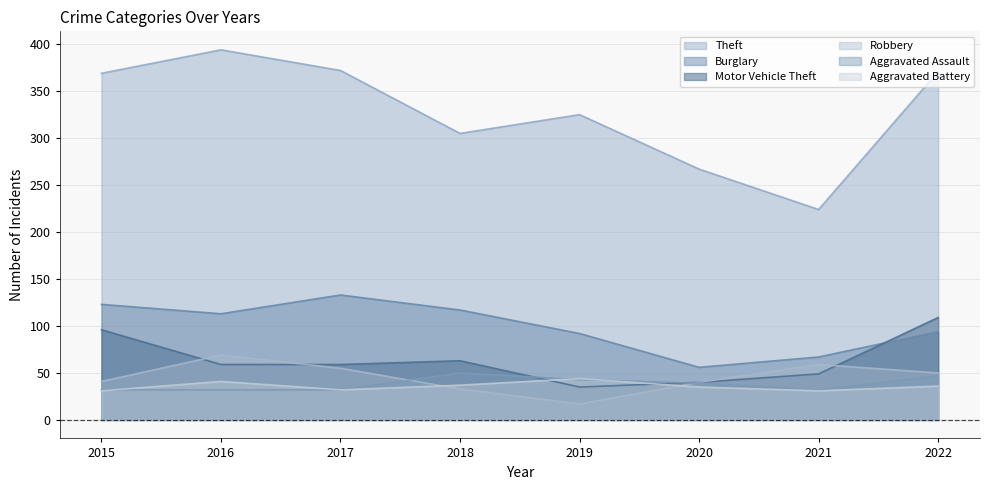

True or false: Robbery has more than 1 points higher than both neighbors.

True